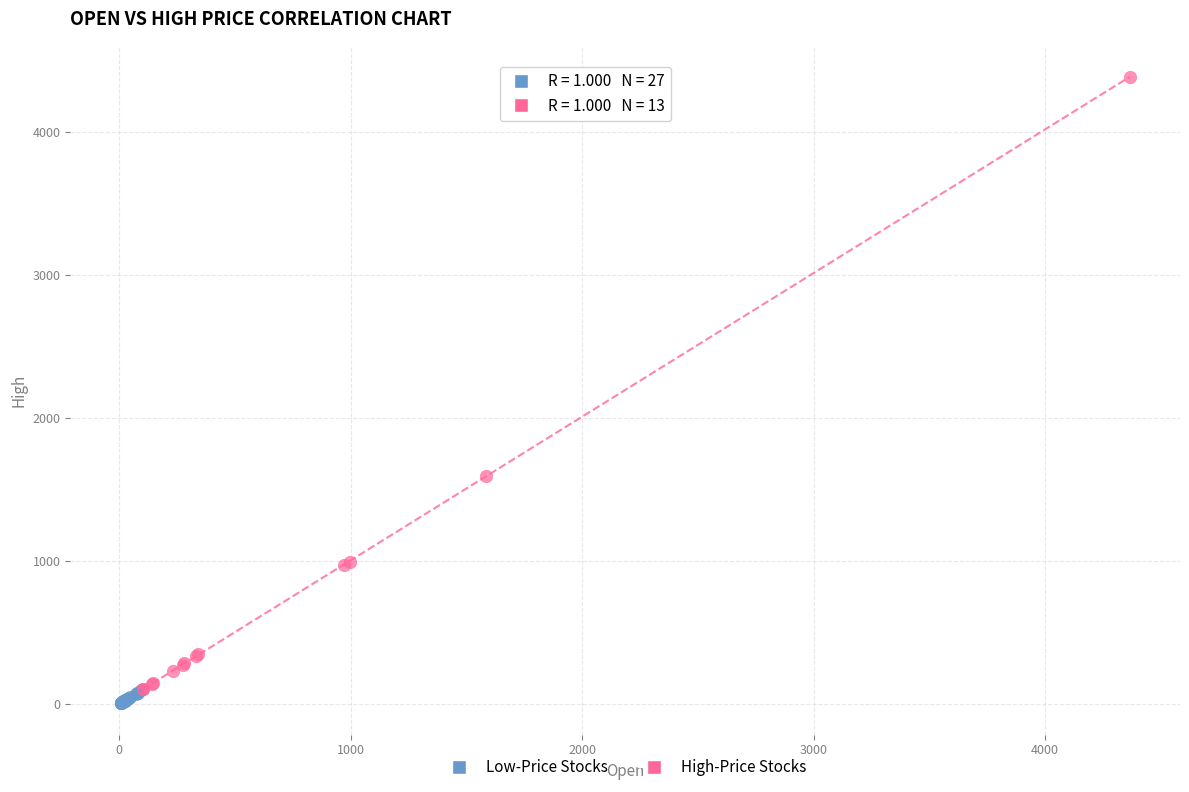

Which series has the largest Y range (max minus min)?

High-Price Stocks